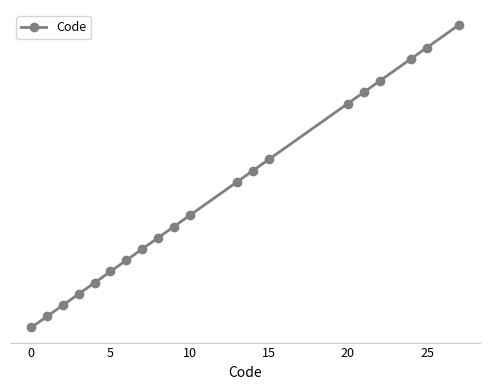

Is this an area chart (filled region under the line)?

No